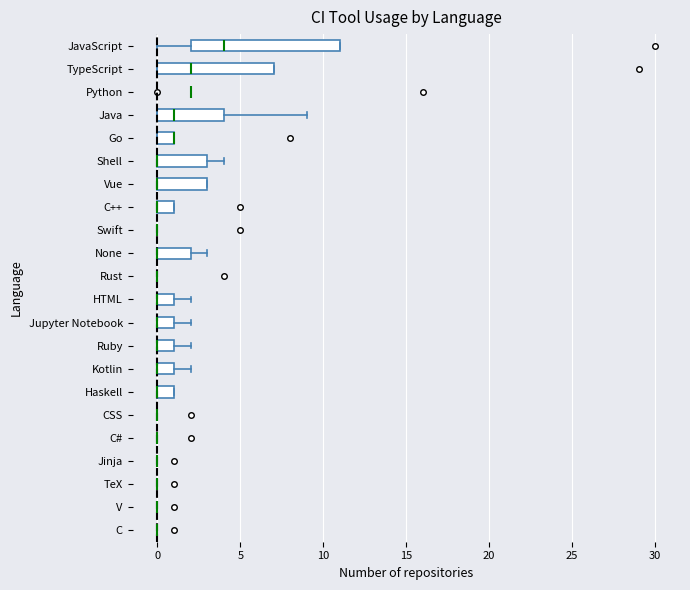

Which box is the widest, from its left edge to its right edge?

JavaScript